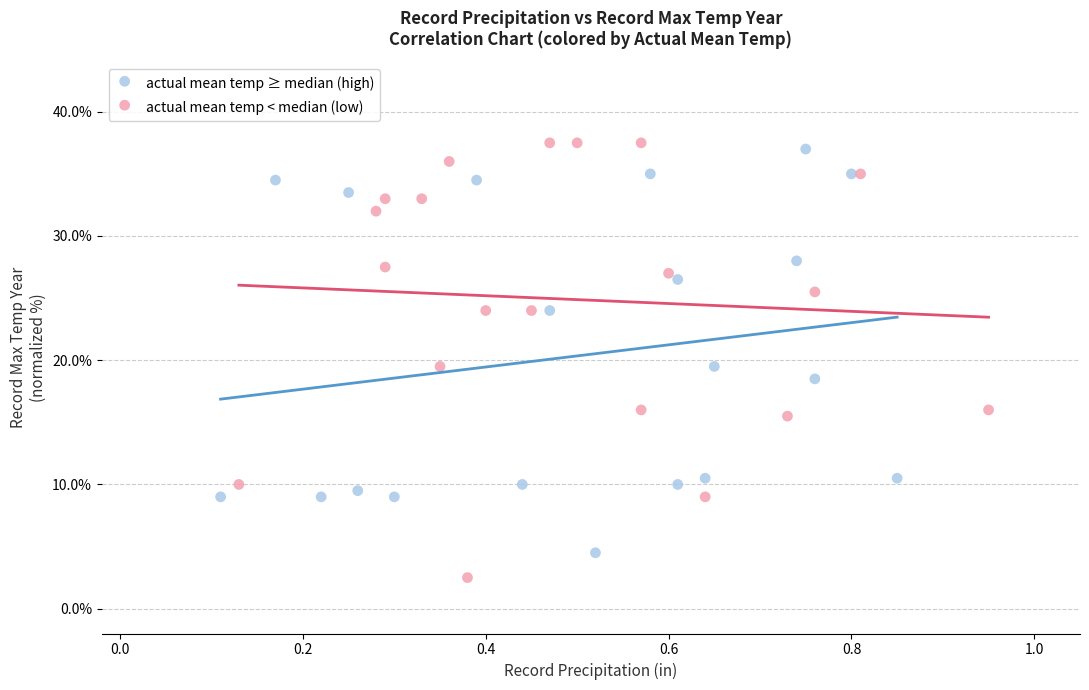

Which series contains the highest Y value?

actual mean temp < median (low)